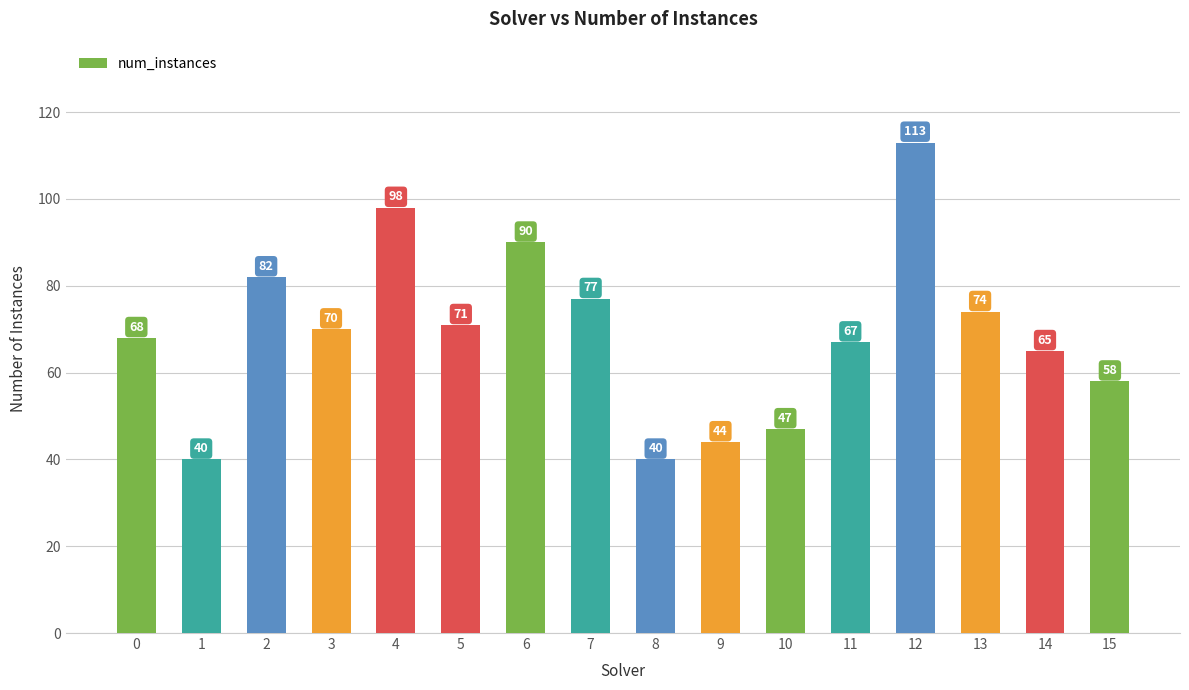

What is the value of the 2nd bar from the left?

40